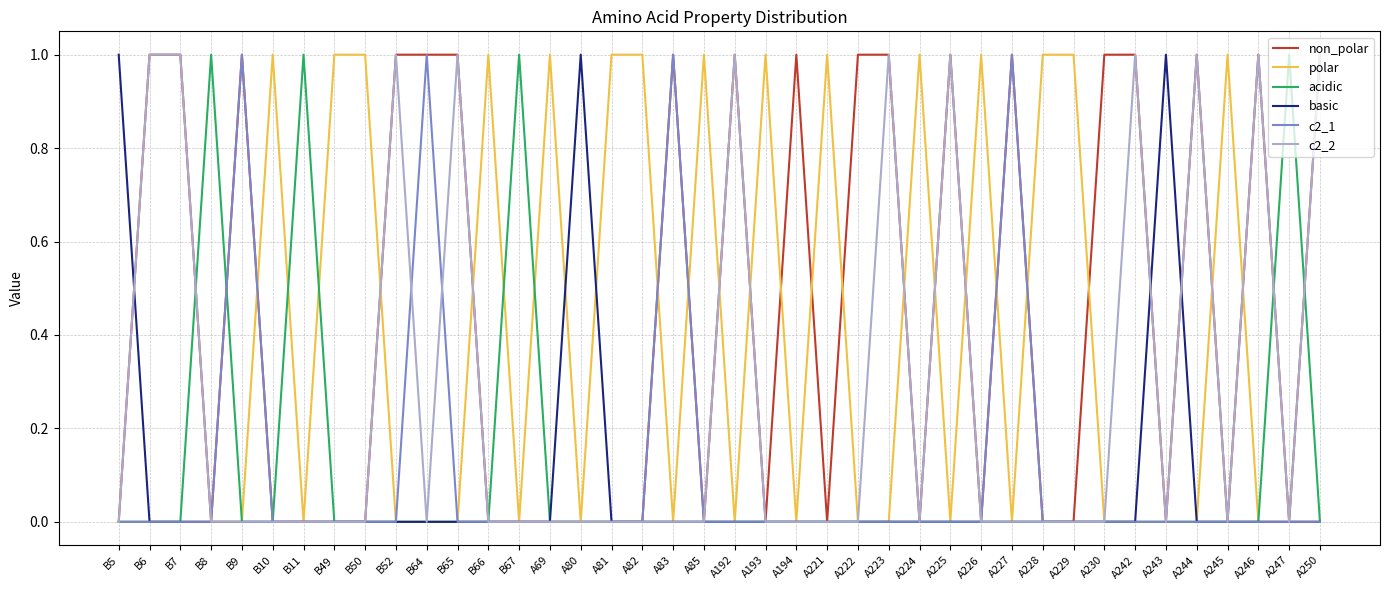

True or false: c2_2 has a value of -1 at A247.

False